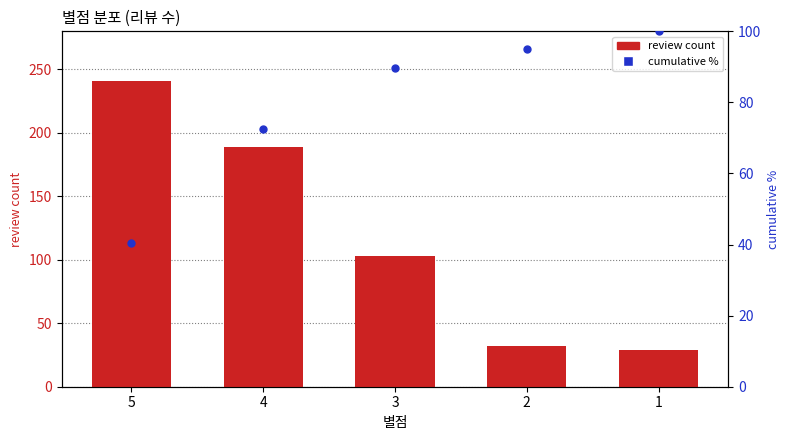

What is the total value across all series at 2?

127.1